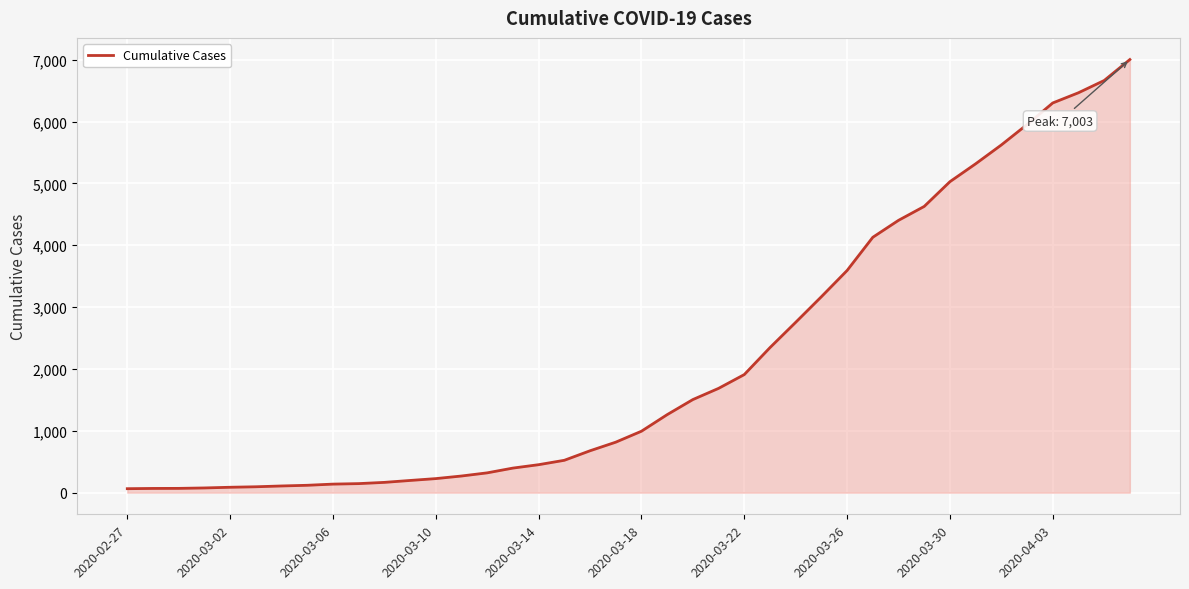

What is the maximum value shown in the chart?

7003